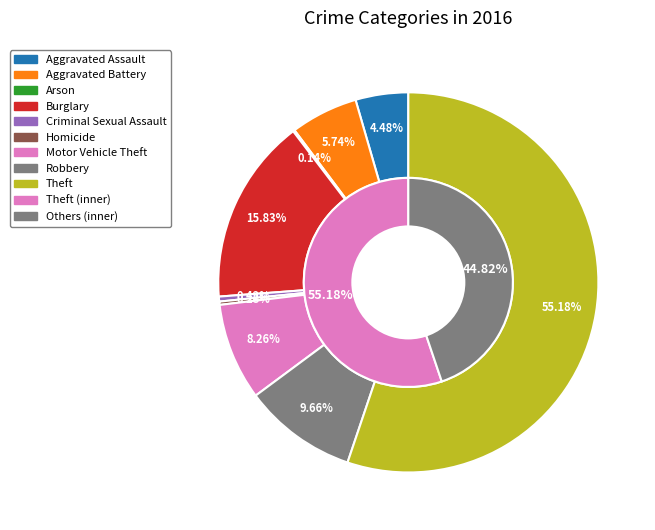

How much of the chart is everything except Motor Vehicle Theft?

91.7%